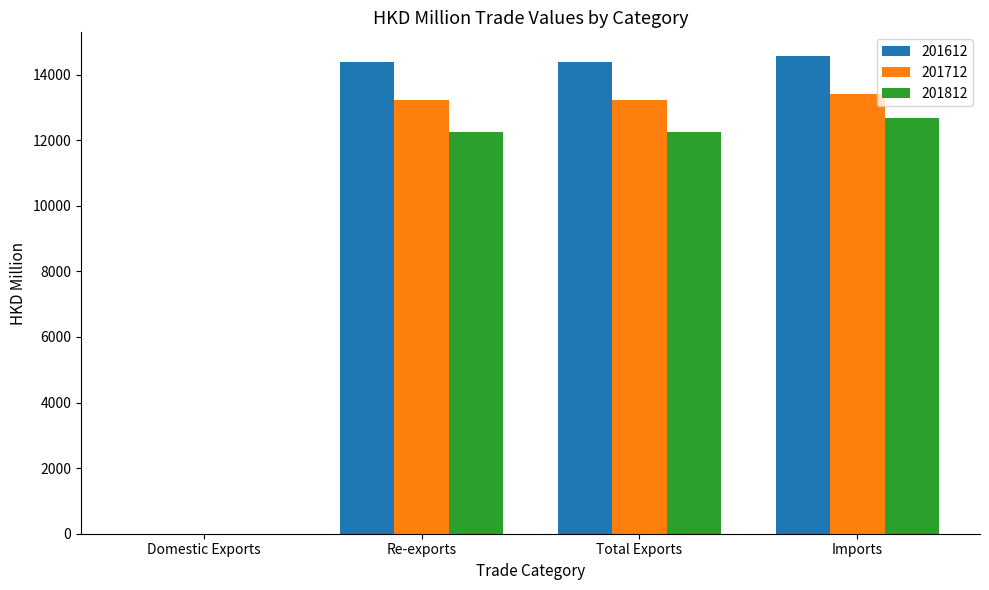

What is the maximum value for 201712?

13417.1